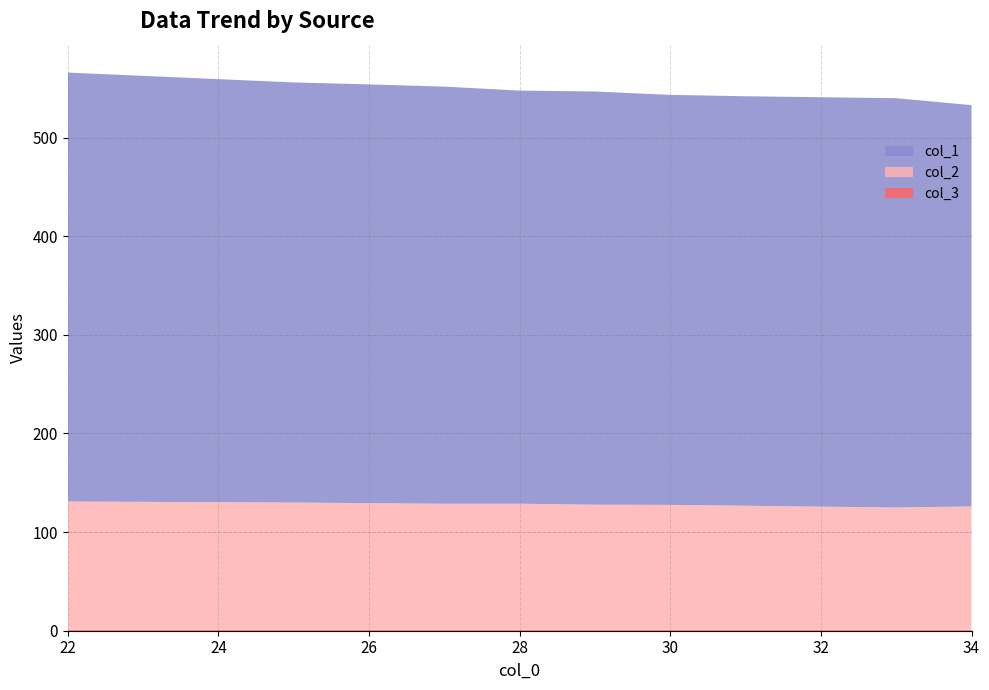

Does the chart have visible grid lines?

Yes